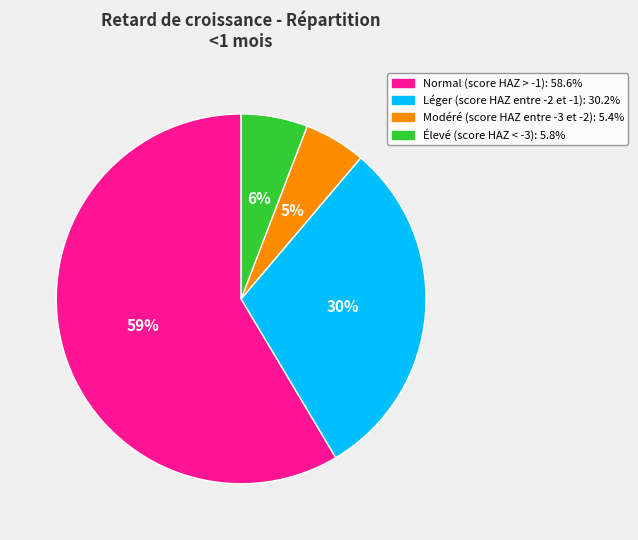

Which category has the biggest portion of the pie?

Normal (score HAZ > -1)